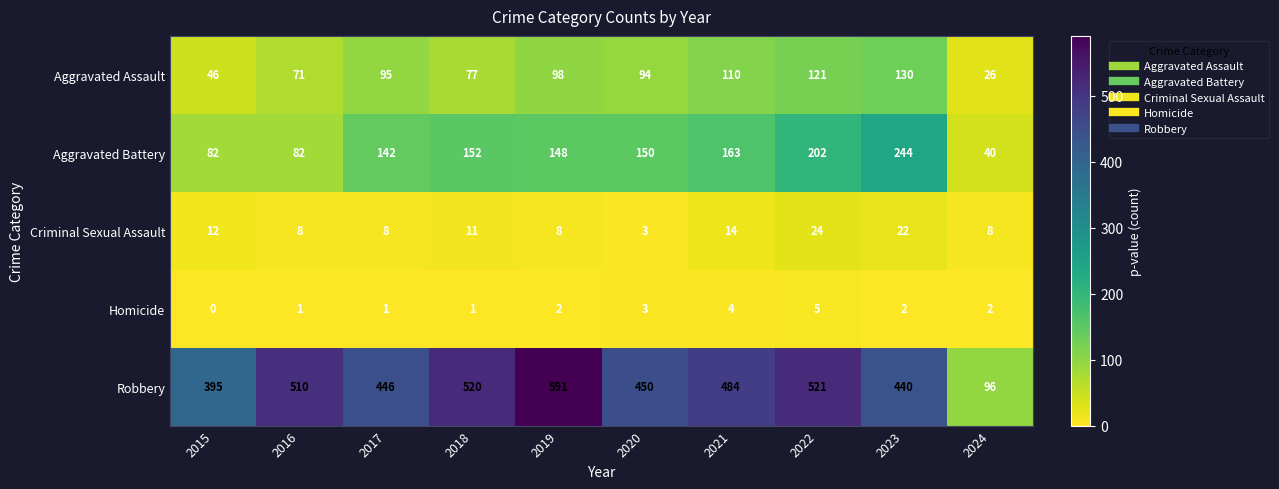

Which series has the widest spread of values?

Robbery